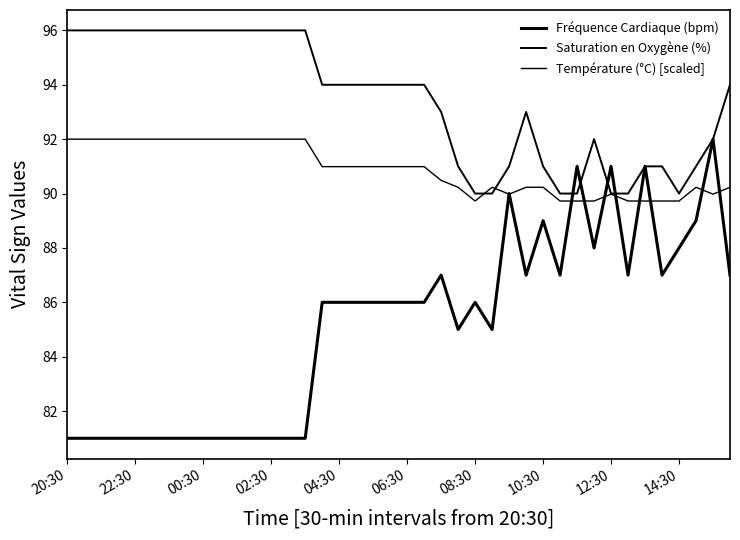

What is the difference between the maximum and minimum values in the Fréquence Cardiaque (bpm) series?

11.0